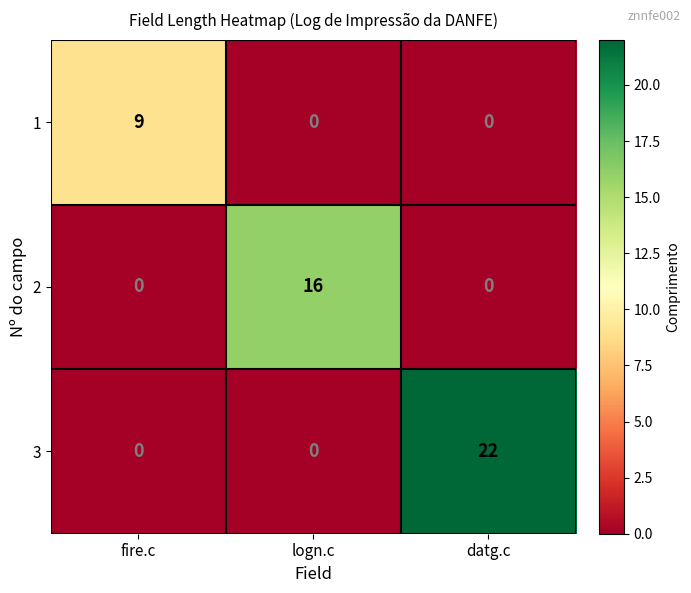

What is the difference between the maximum and second lowest values in the 1 series?

9